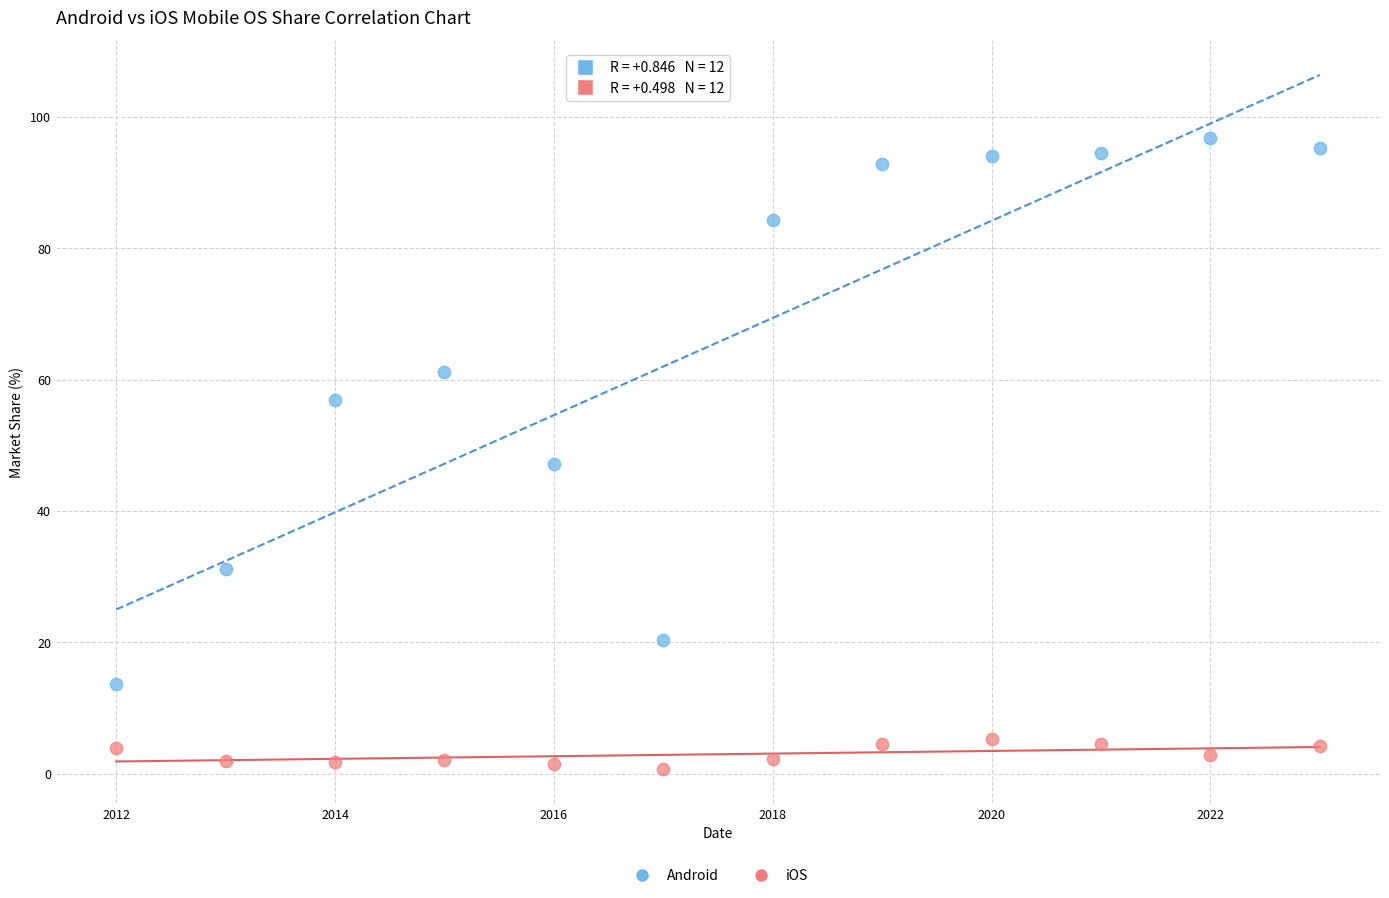

Across all data points, what is the range of X values (max minus min)?

11.0